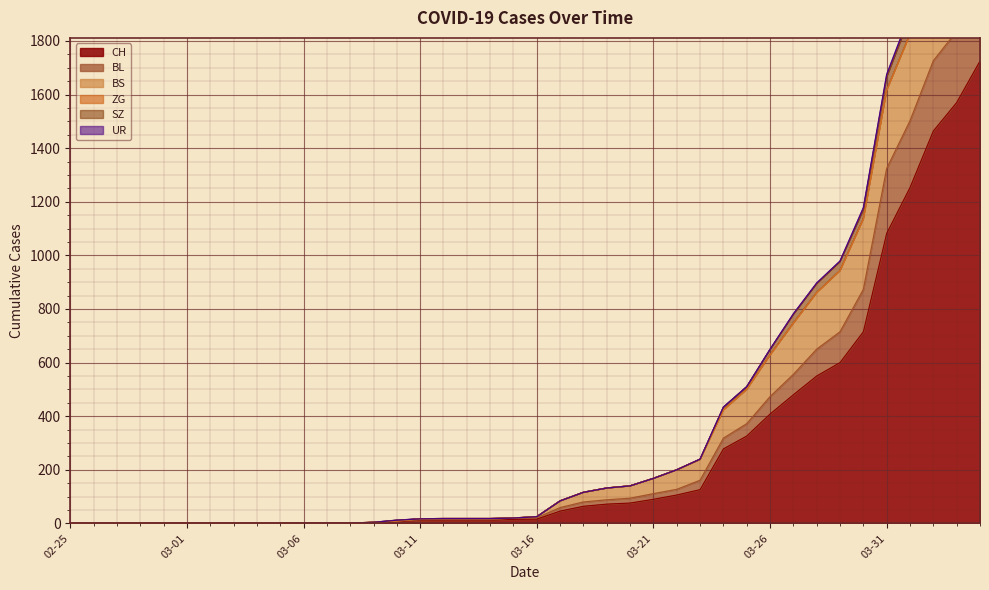

The value of CH at 02-25 is -1159. True or false?

False